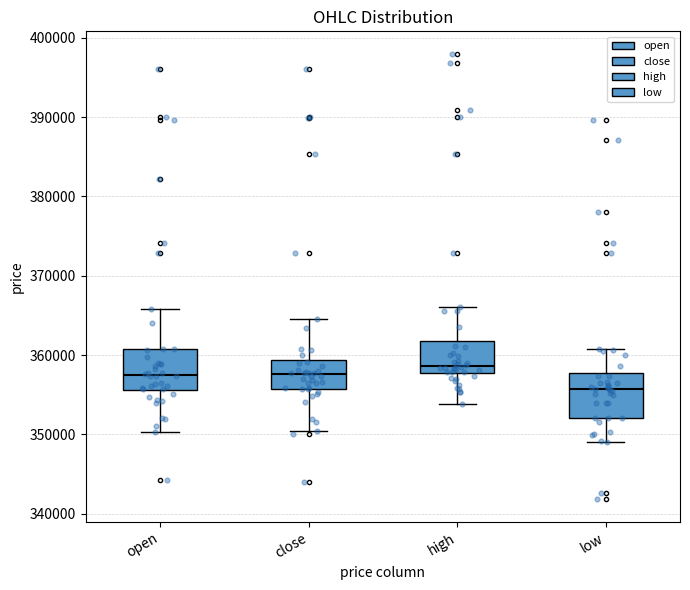

Which box's median line is the highest?

high